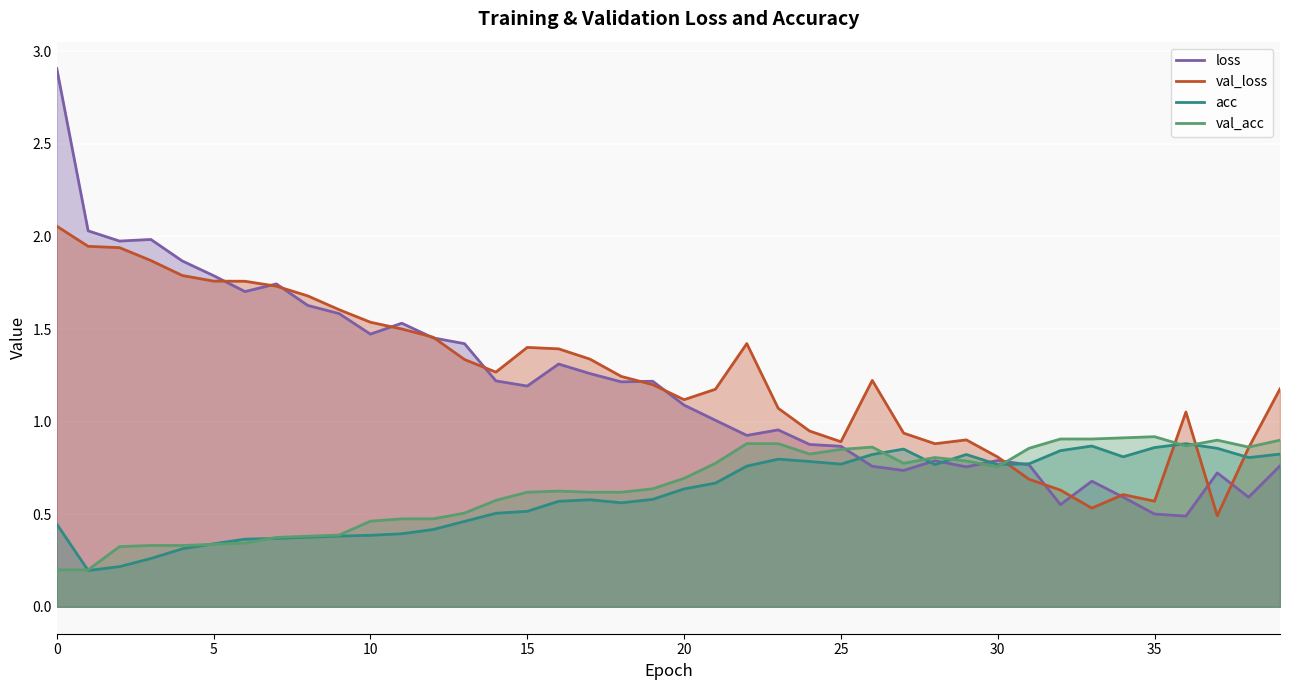

How many intersections are there between acc and val_acc?

9